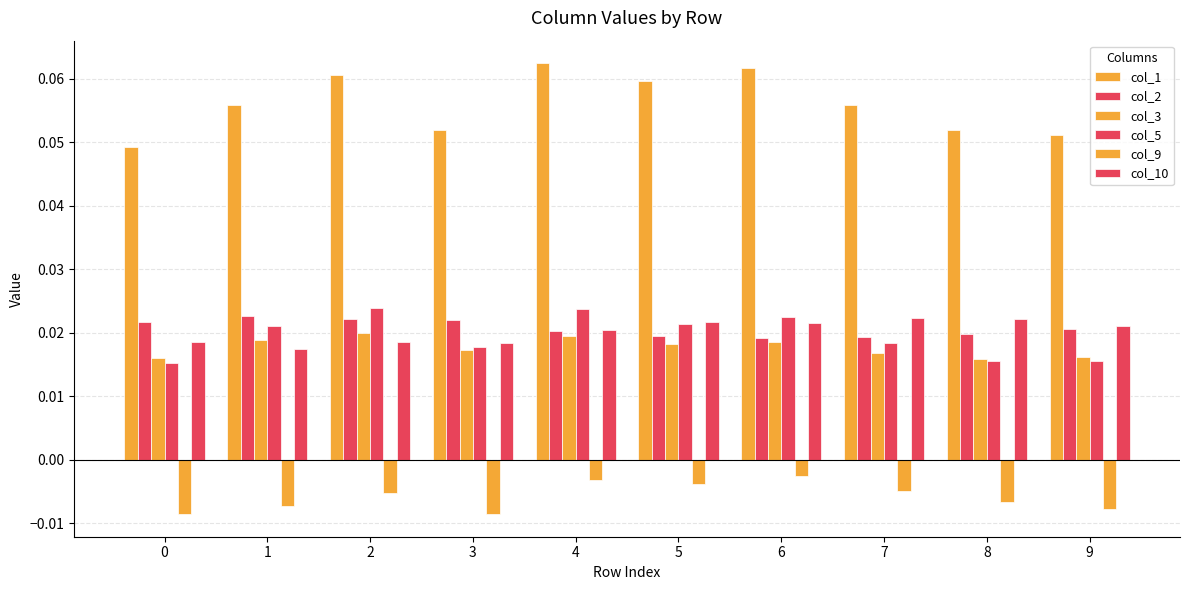

Reading left to right, what are all the values shown in this chart?

col_1: 0.0	0.1	0.1	0.1	0.1	0.1	0.1	0.1	0.1	0.1
col_2: 0.0	0.0	0.0	0.0	0.0	0.0	0.0	0.0	0.0	0.0
col_3: 0.0	0.0	0.0	0.0	0.0	0.0	0.0	0.0	0.0	0.0
col_5: 0.0	0.0	0.0	0.0	0.0	0.0	0.0	0.0	0.0	0.0
col_9: -0.0	-0.0	-0.0	-0.0	-0.0	-0.0	-0.0	-0.0	-0.0	-0.0
col_10: 0.0	0.0	0.0	0.0	0.0	0.0	0.0	0.0	0.0	0.0